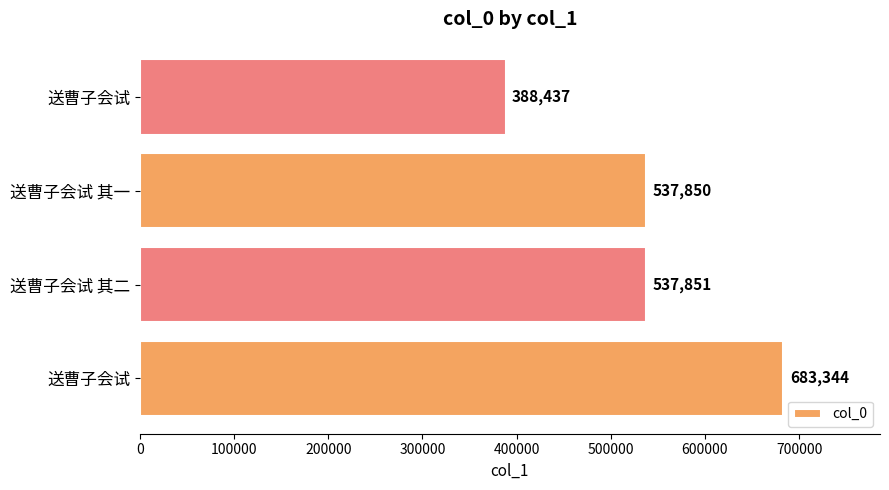

Does the chart contain any negative values?

No